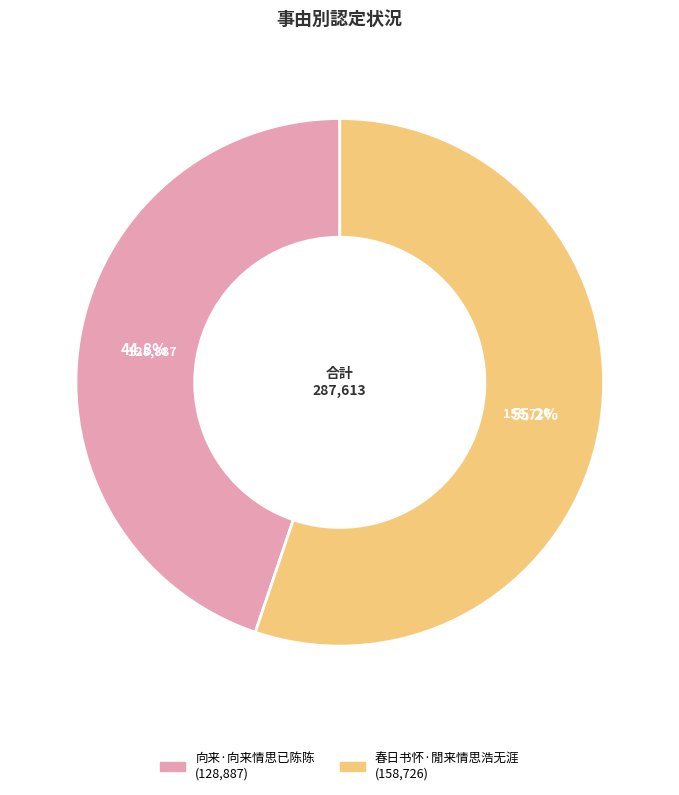

What is the total percentage of 向来·向来情思已陈陈 and 春日书怀·閒来情思浩无涯?

100.0%